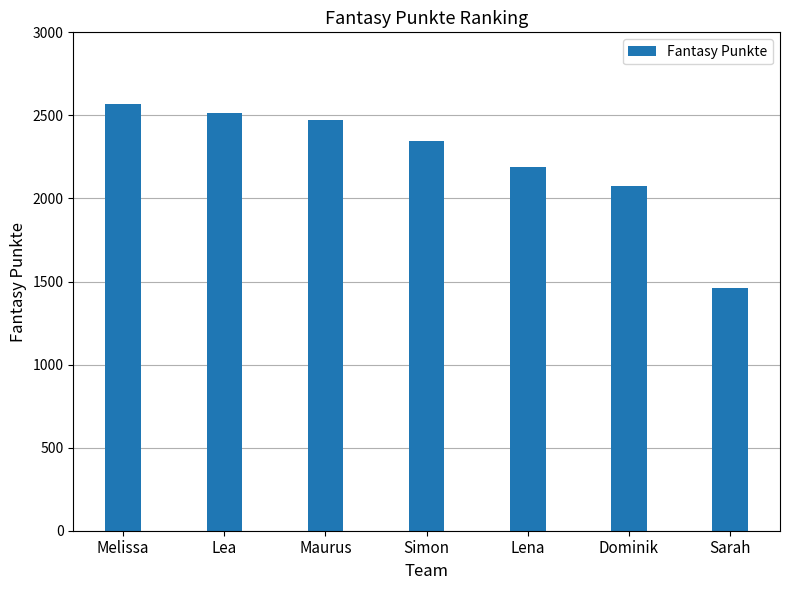

List the labels in order of value, smallest first.

Sarah, Dominik, Lena, Simon, Maurus, Lea, Melissa